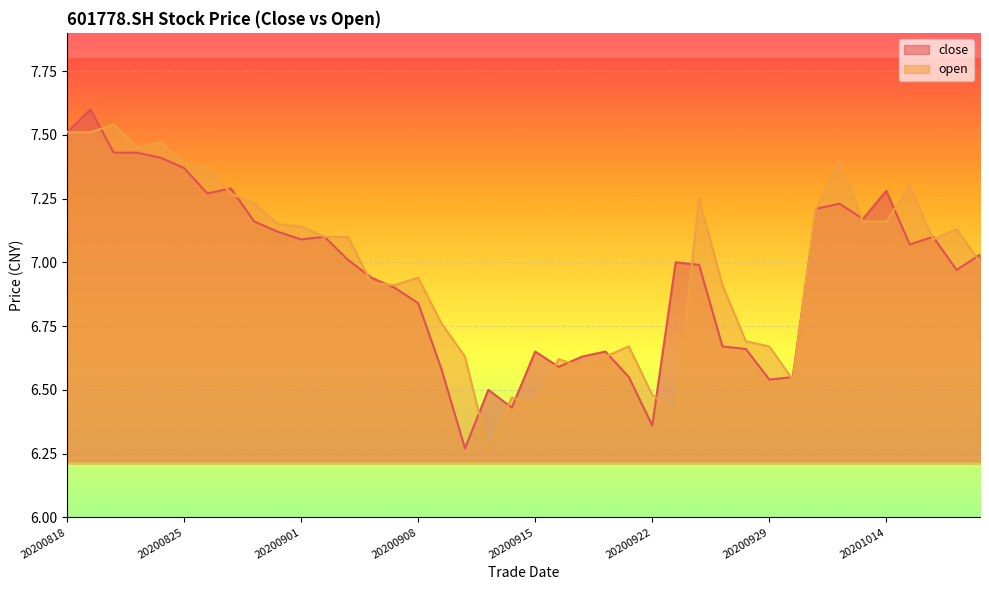

The value of close at 20200923 is 7.0. True or false?

True